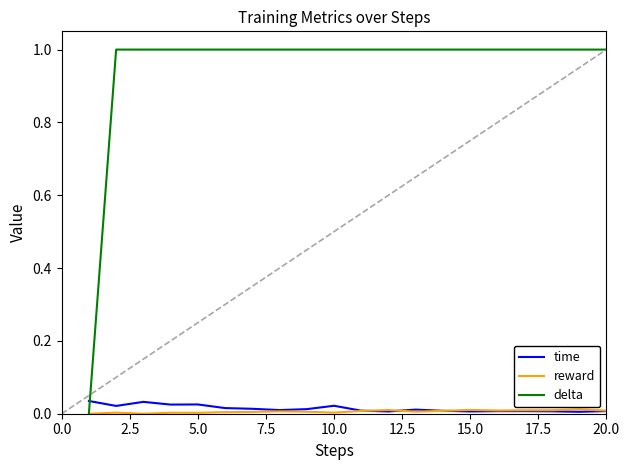

True or false: delta and time cross at least once.

True